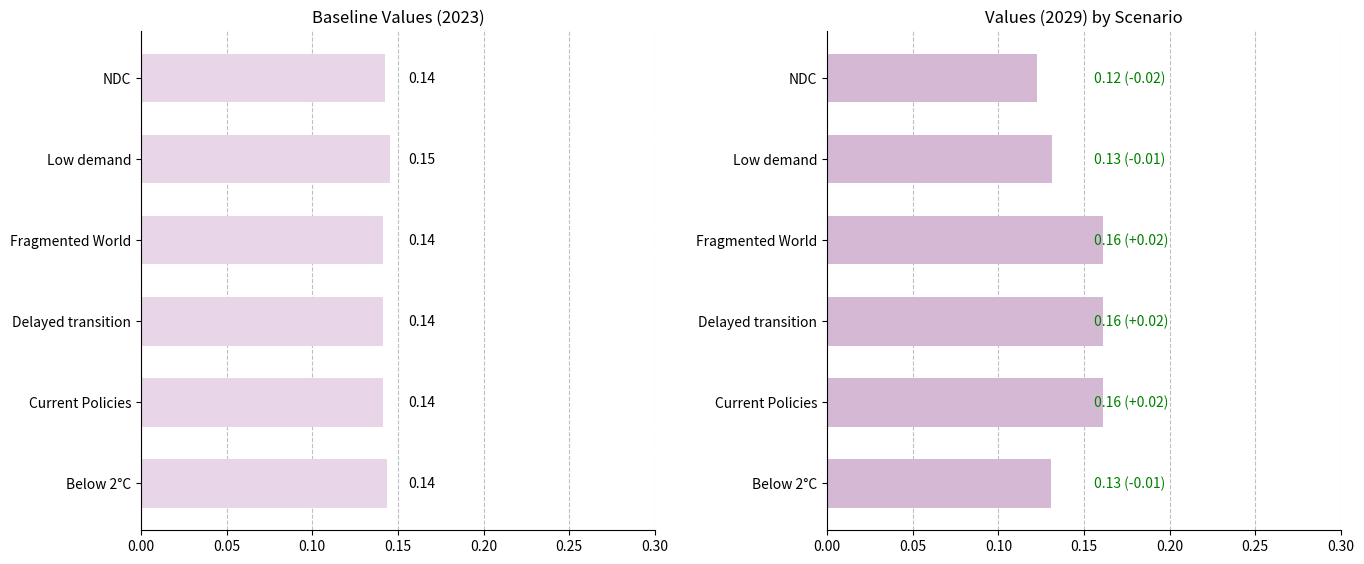

Reading right to left, transcribe all the data shown in this chart.

2023 values: 0.1	0.1	0.1	0.1	0.1	0.1
2029 values: 0.1	0.1	0.2	0.2	0.2	0.1